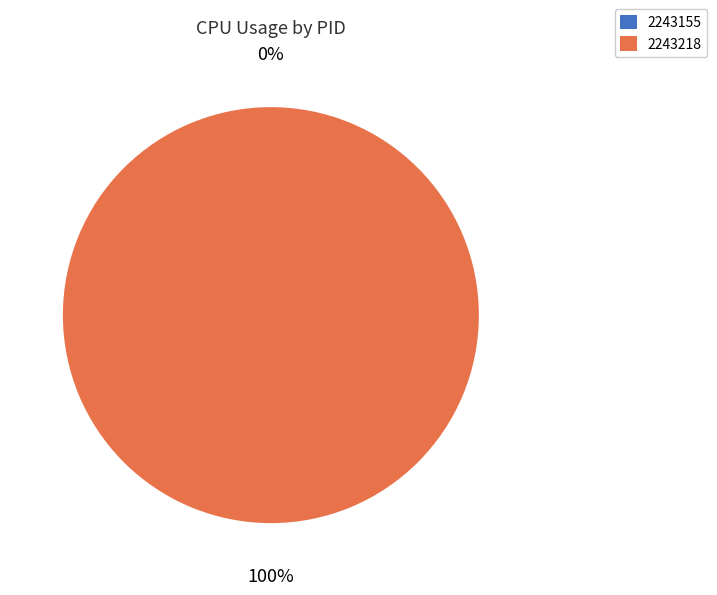

Is it true that 2243155 is 0% of the pie?

True